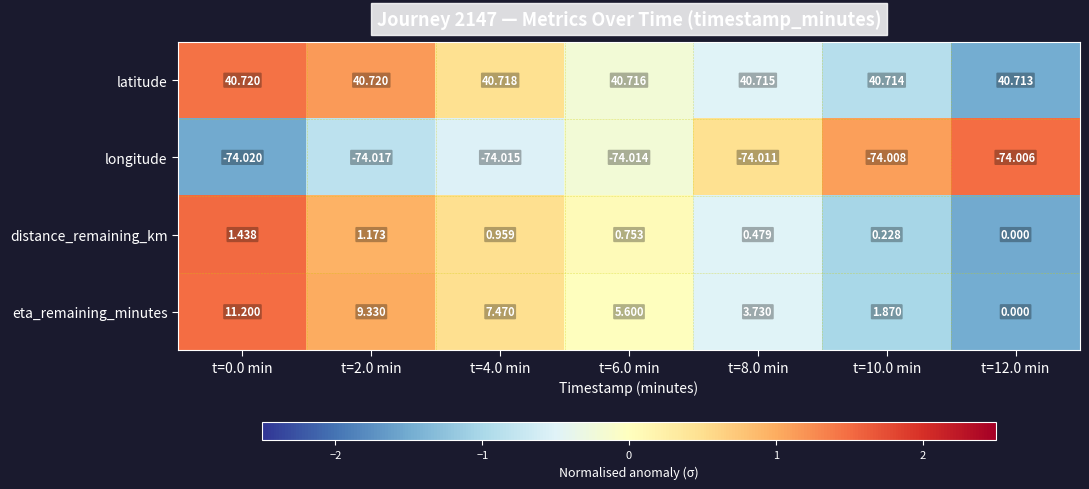

Which series has the largest total across all categories?

latitude